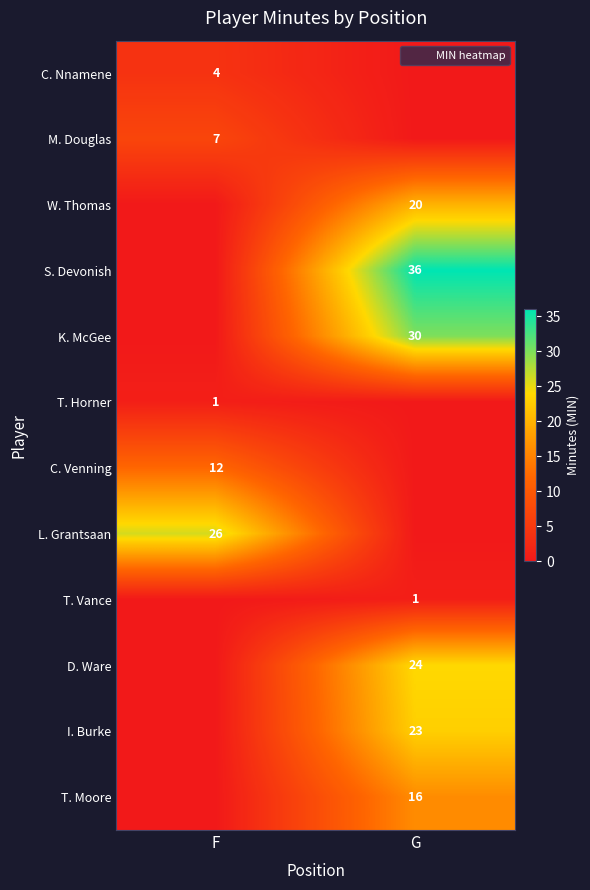

At which label is M. Douglas closest to 3?

G